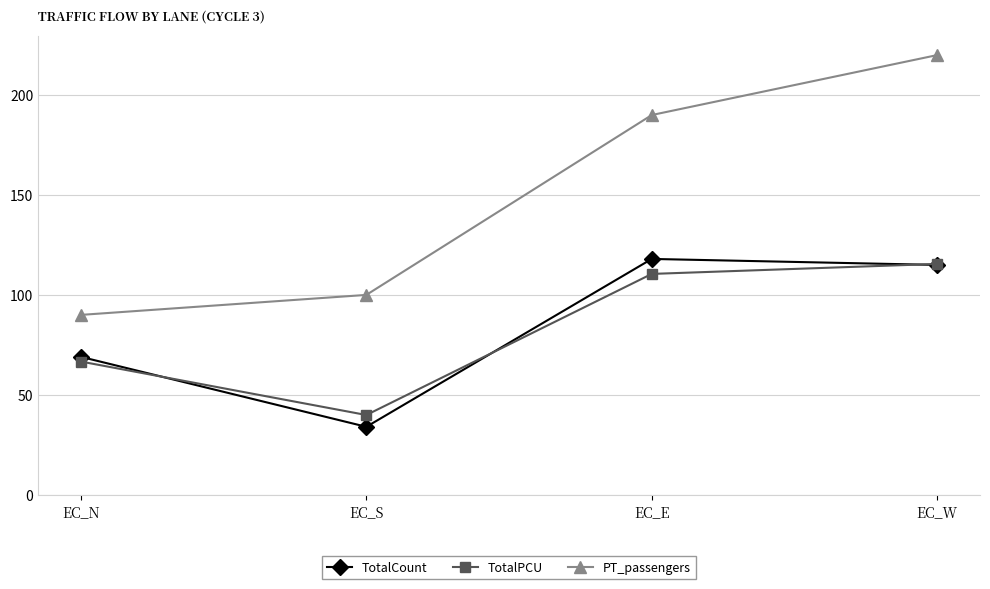

List the series in order of their peak value, lowest first.

TotalPCU, TotalCount, PT_passengers